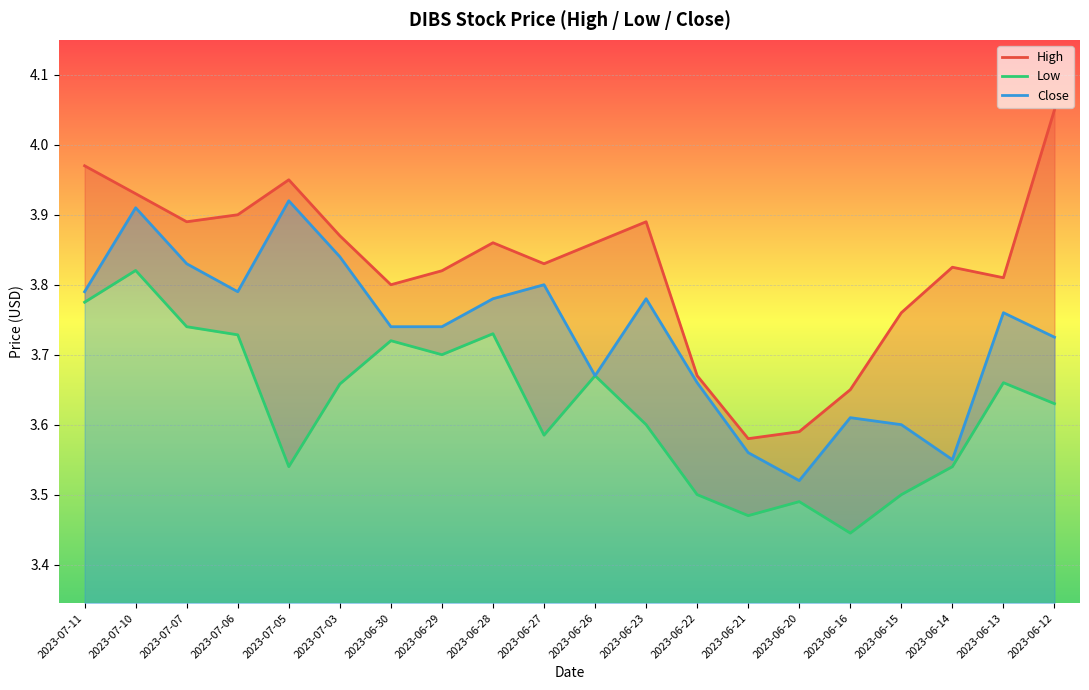

What is the sum of the high values at 2023-06-26 and 2023-07-11?

7.8